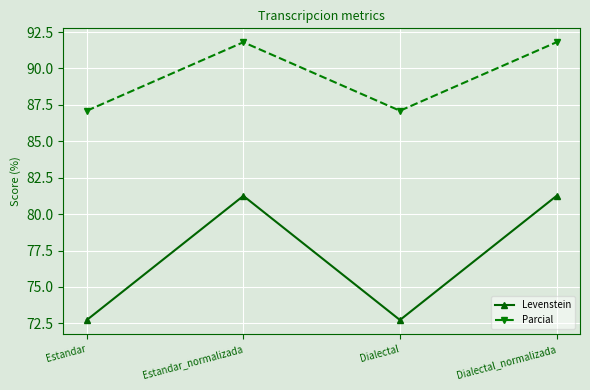

Rank the series at Estandar_normalizada from highest to lowest value.

Parcial, Levenstein